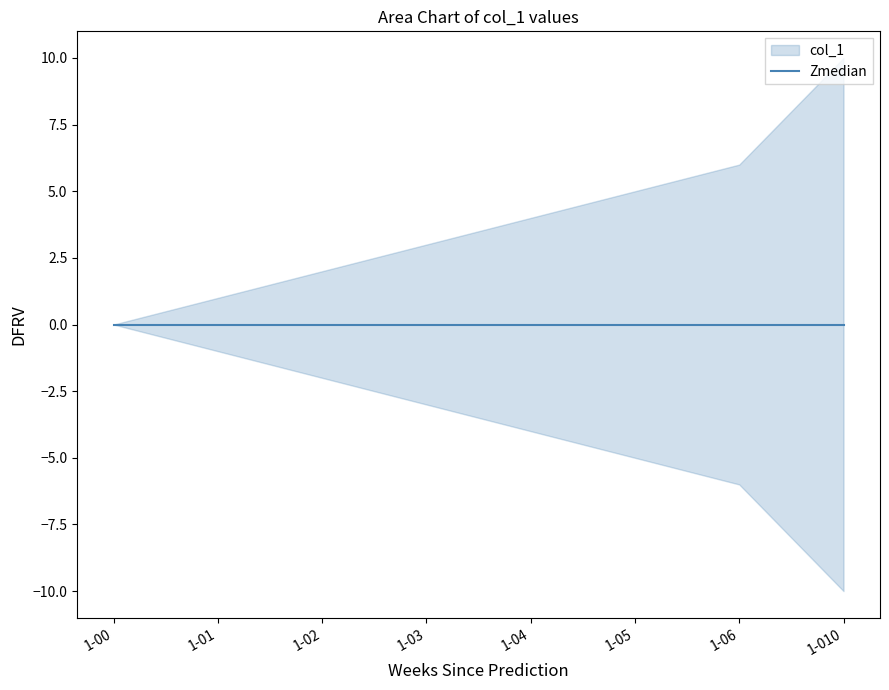

Rank the categories by value from highest to lowest.

1-010, 1-06, 1-05, 1-04, 1-03, 1-02, 1-01, 1-00